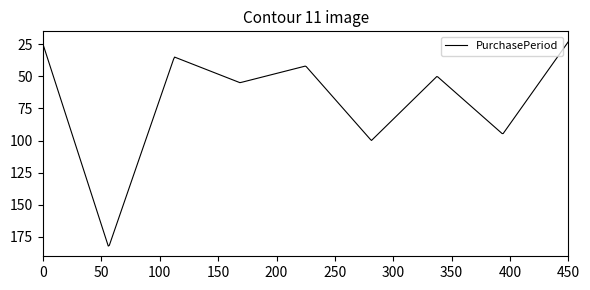

What is the difference between the maximum and minimum values?

159.1